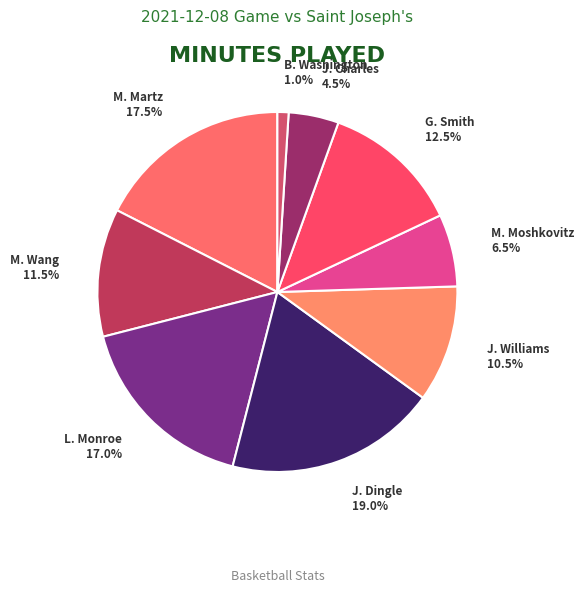

Does M. Martz represent more than half of the total?

No